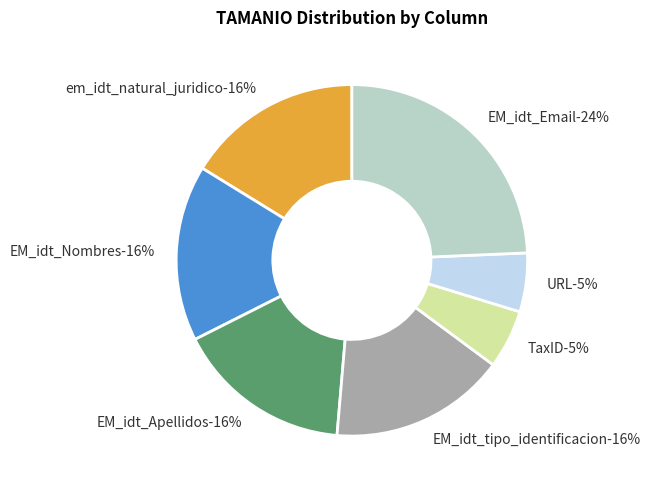

What percentage is the EM_idt_Nombres slice, to the nearest percent?

16%